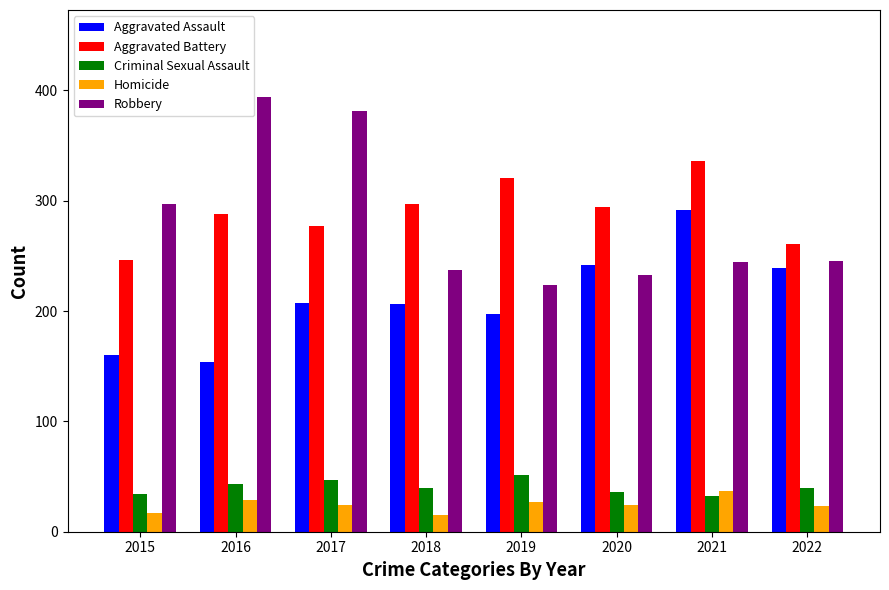

What value does the Robbery series have at 2015, to the nearest 5?

295